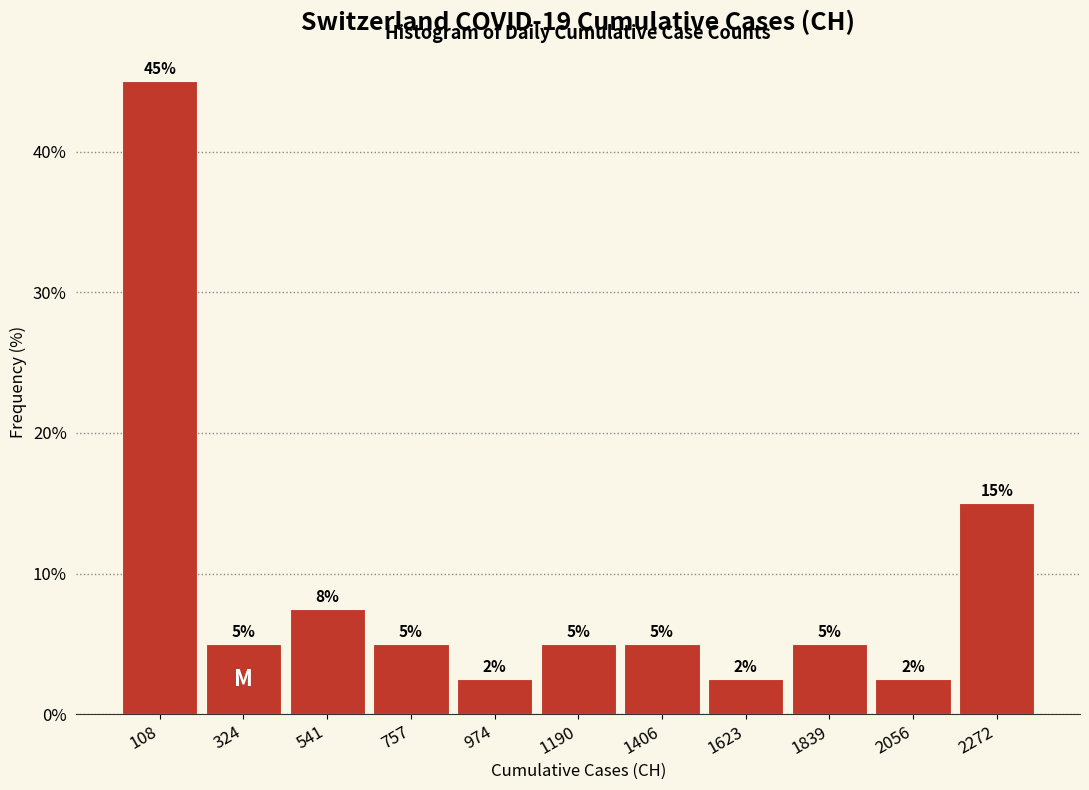

Over which range of the x-axis is the bar tallest?

0 to 200